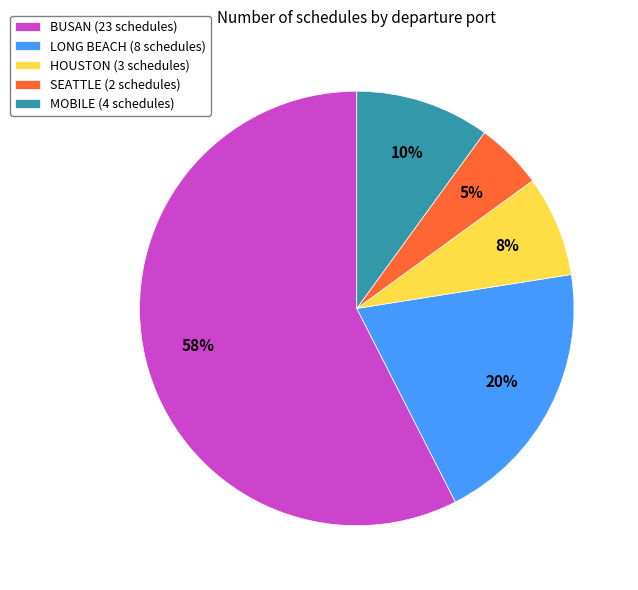

Do LONG BEACH (8 schedules) and HOUSTON (3 schedules) together represent more than half of the pie?

No